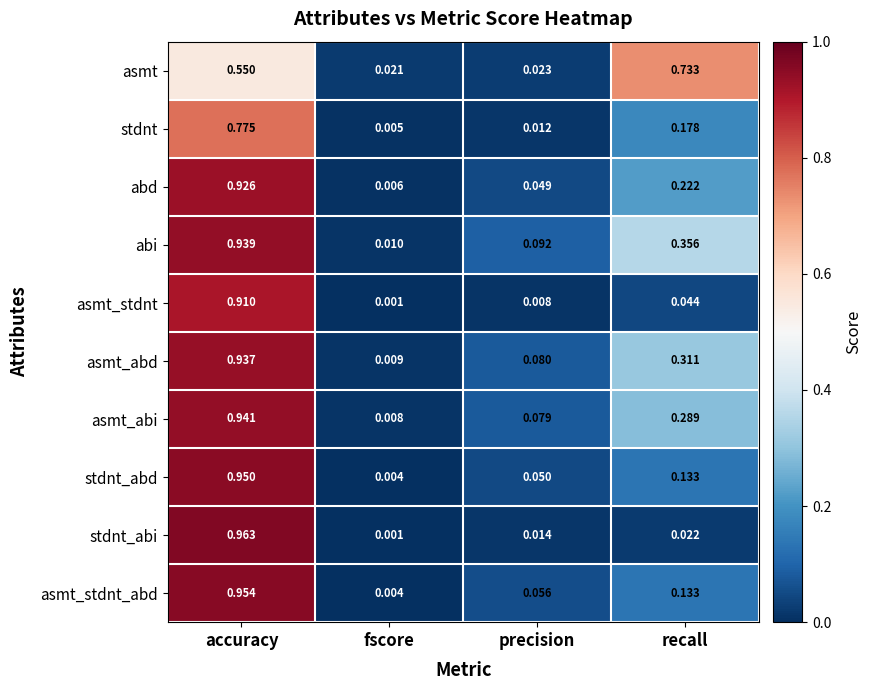

Between accuracy and recall, which series saw the biggest shift?

stdnt_abi